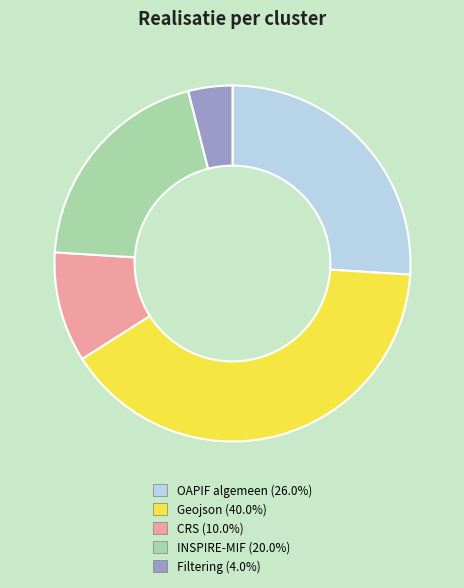

What is the largest slice in the pie chart?

Geojson